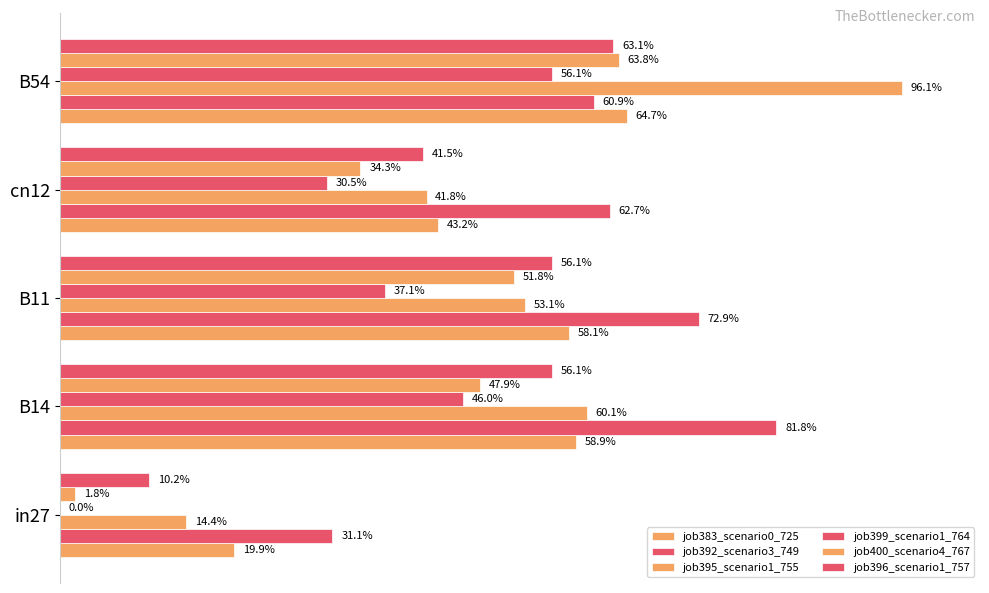

How many bars are there in total?

30